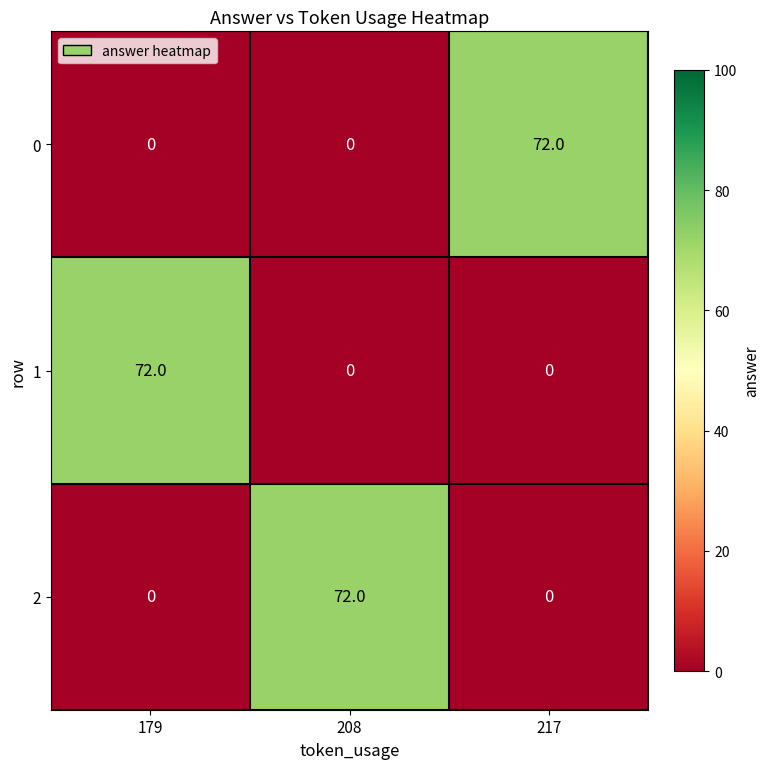

The value of 1 at 208 is 0. True or false?

True